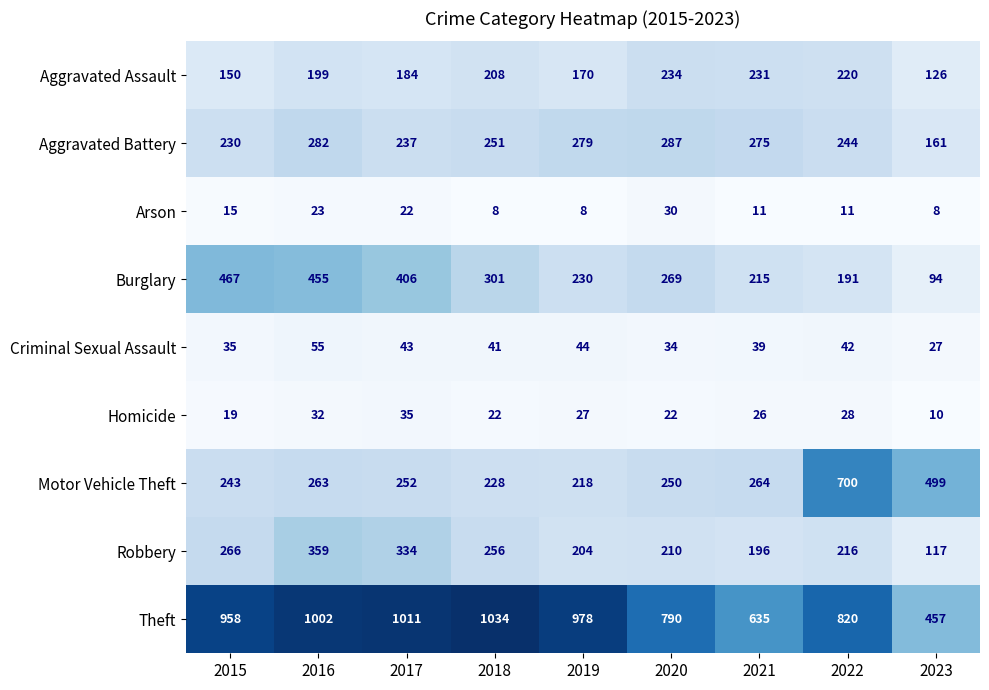

What is the spread (max minus min) of values at 2023?

491